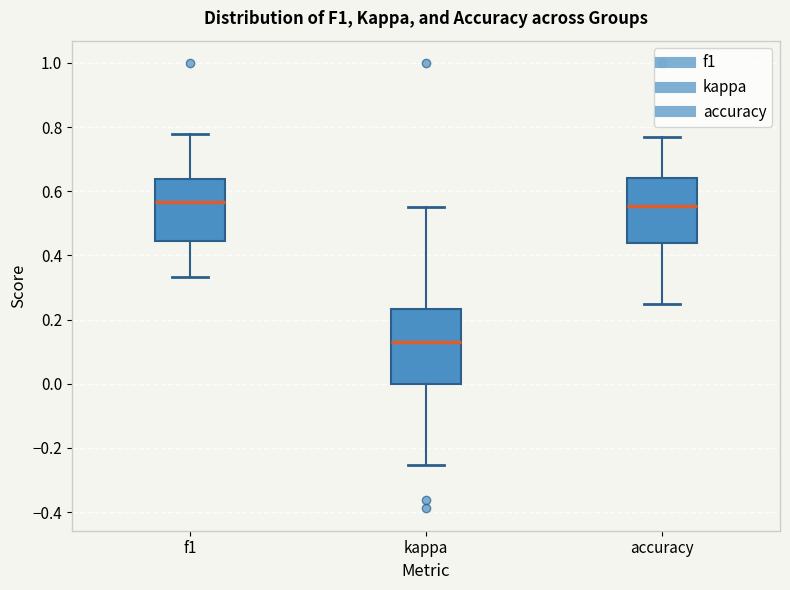

Which box is the tallest, from its lower edge to its upper edge?

kappa